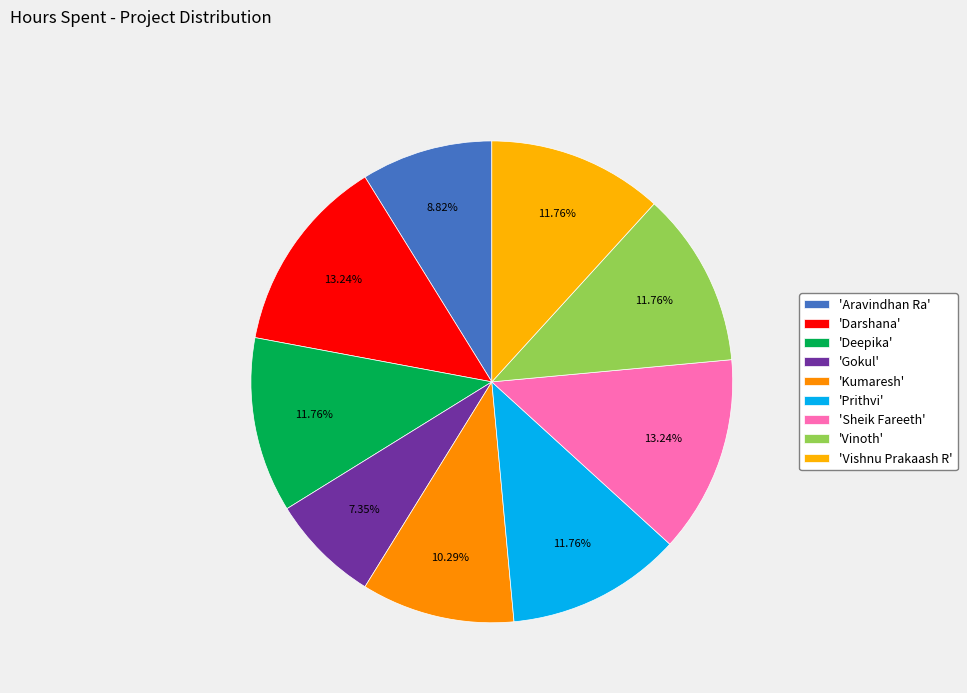

What is the smallest slice in the pie chart?

Gokul